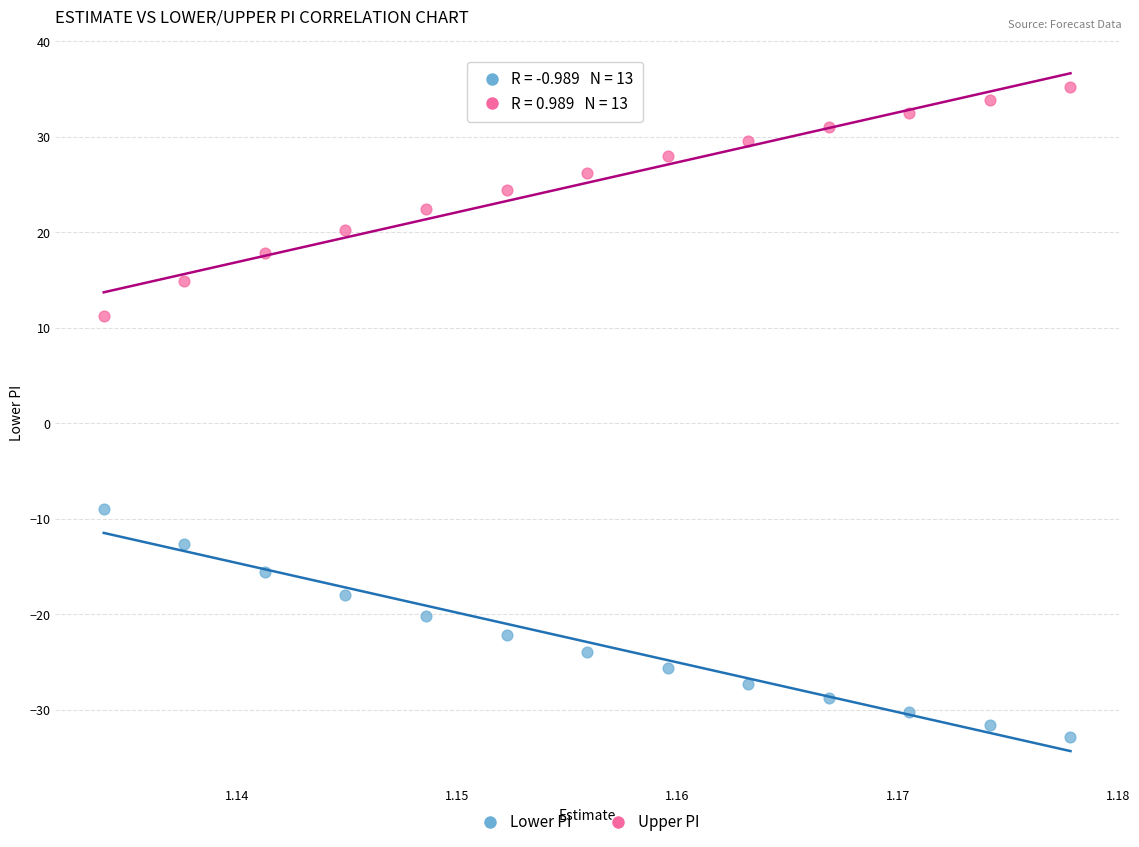

Which series reaches the maximum Y coordinate?

Upper PI